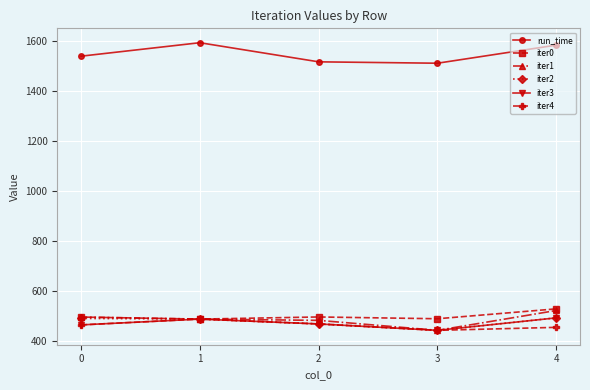

How many distinct data groups are displayed?

6